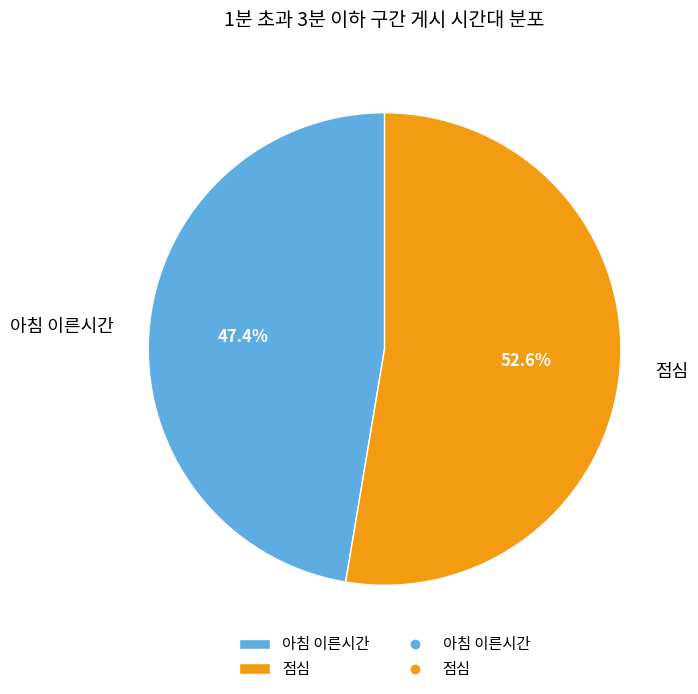

What is the total percentage of 아침 이른시간 and 점심?

100.0%